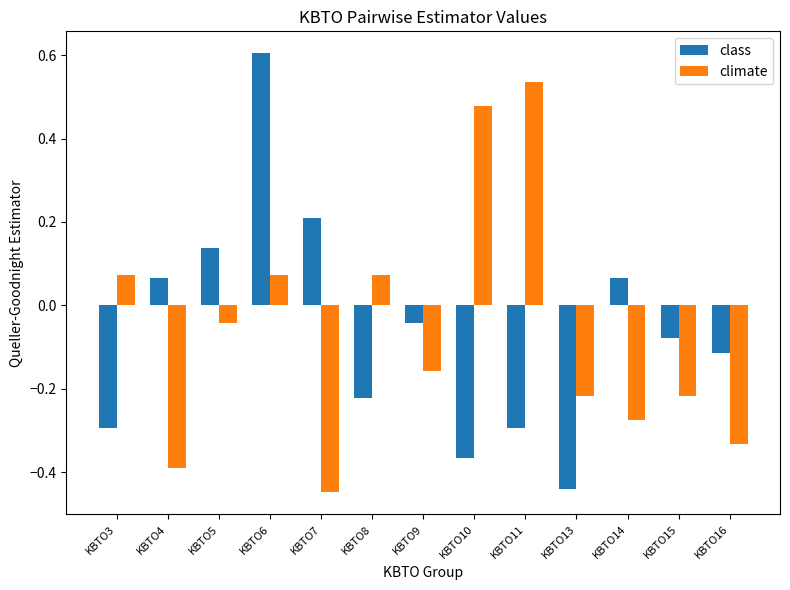

Where does the climate series first go above 0?

KBTO3